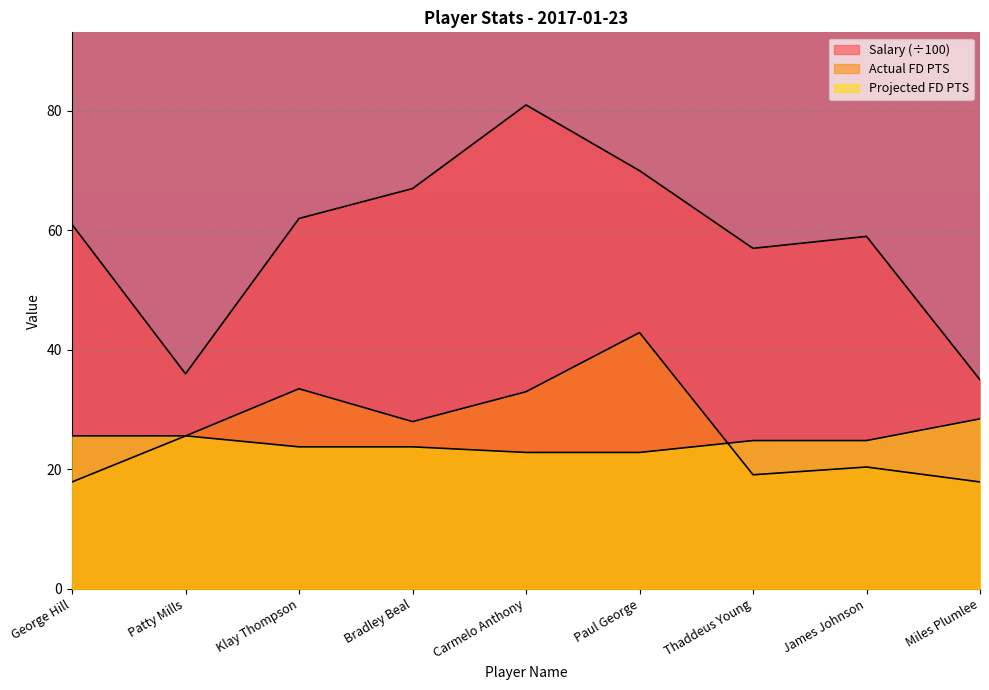

Which has a higher value, Thaddeus Young or Miles Plumlee?

Thaddeus Young